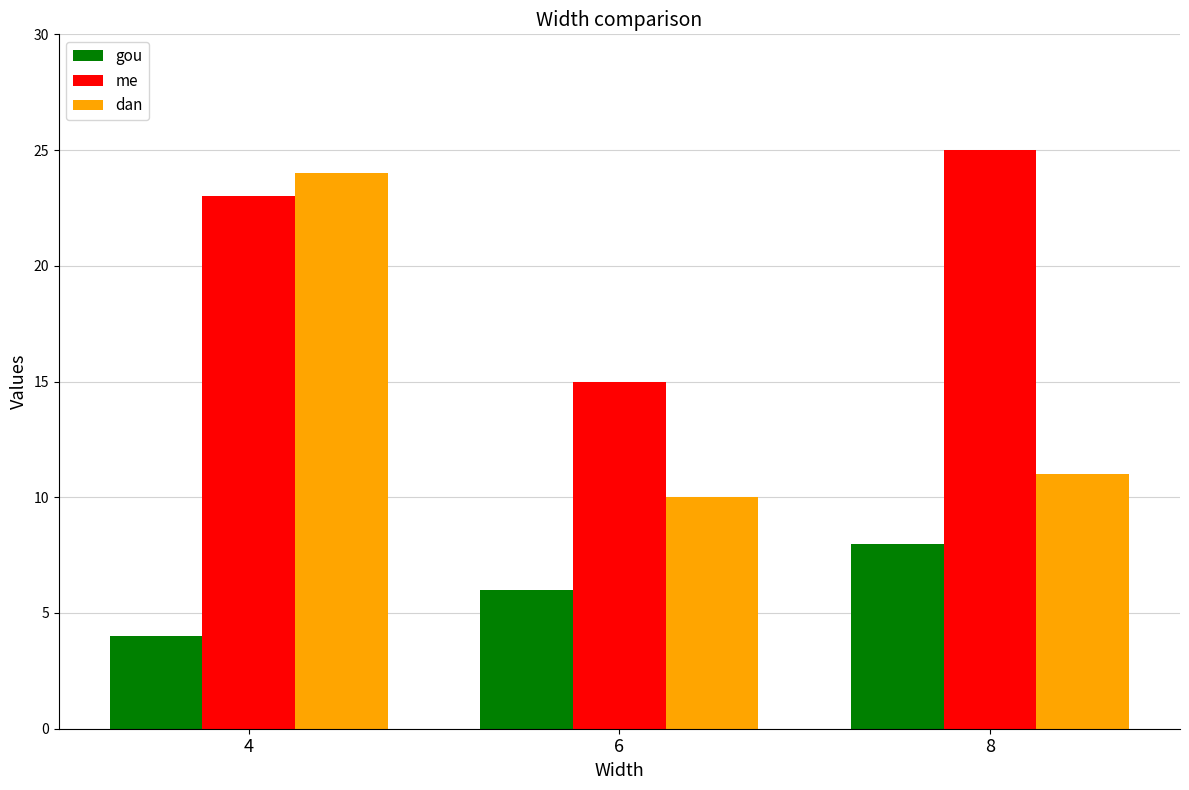

Which series changed the most between 6 and 8?

me